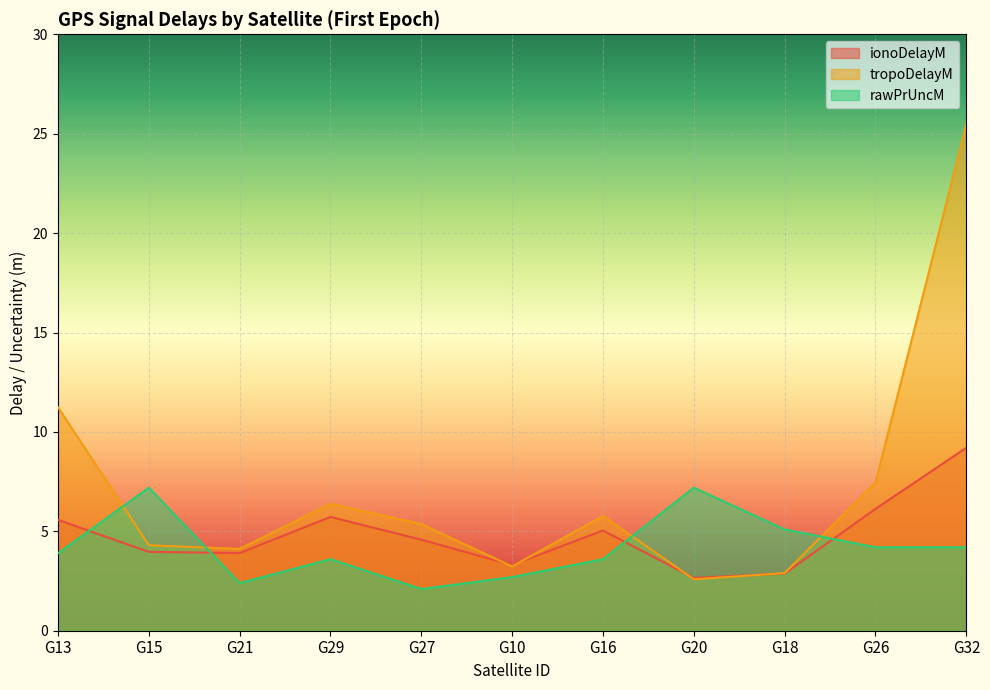

What is the difference between the maximum and minimum values in the rawPrUncM series?

5.1